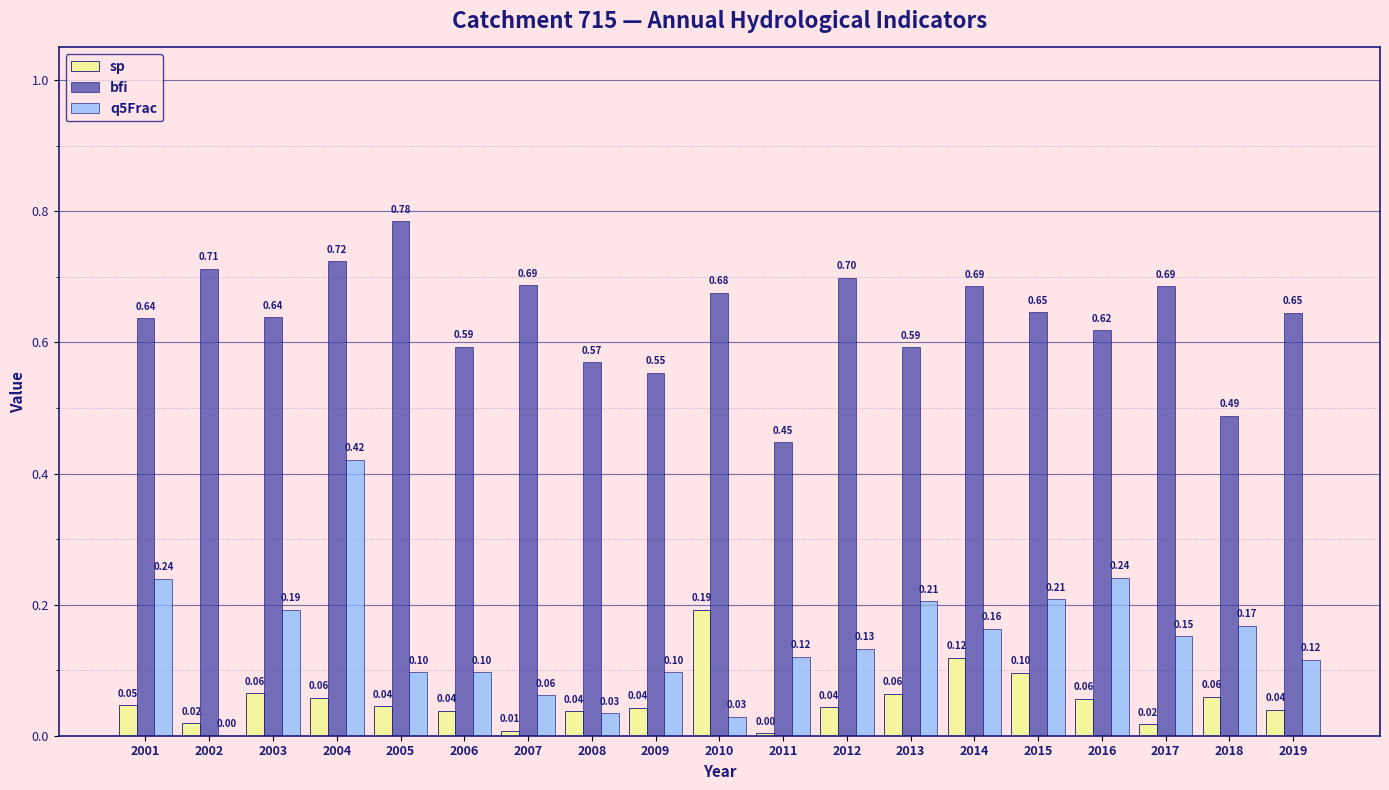

Does the chart contain stacked bars?

No